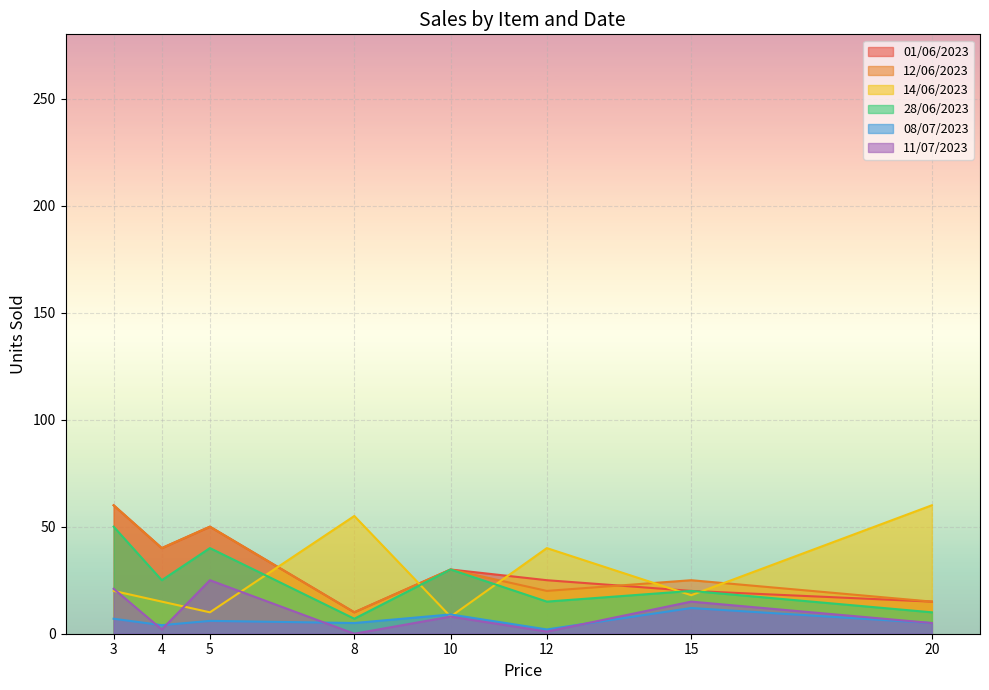

The value of 14/06/2023 at 12 is 40. True or false?

True